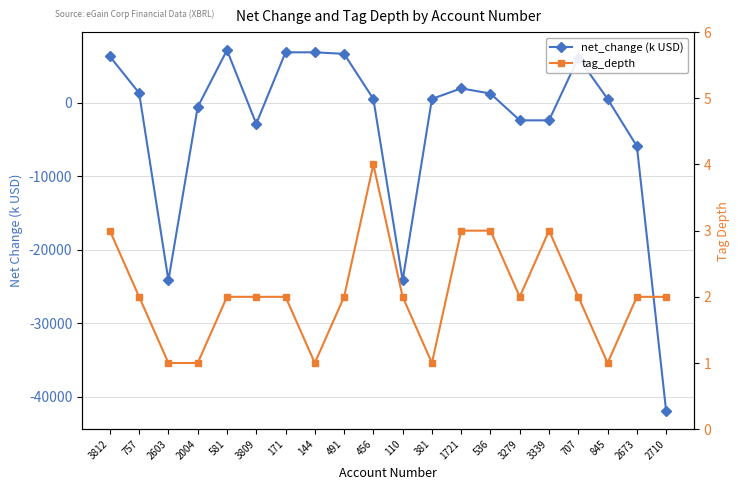

List the series in order of their overall mean, lowest first.

net_change (k USD), tag_depth